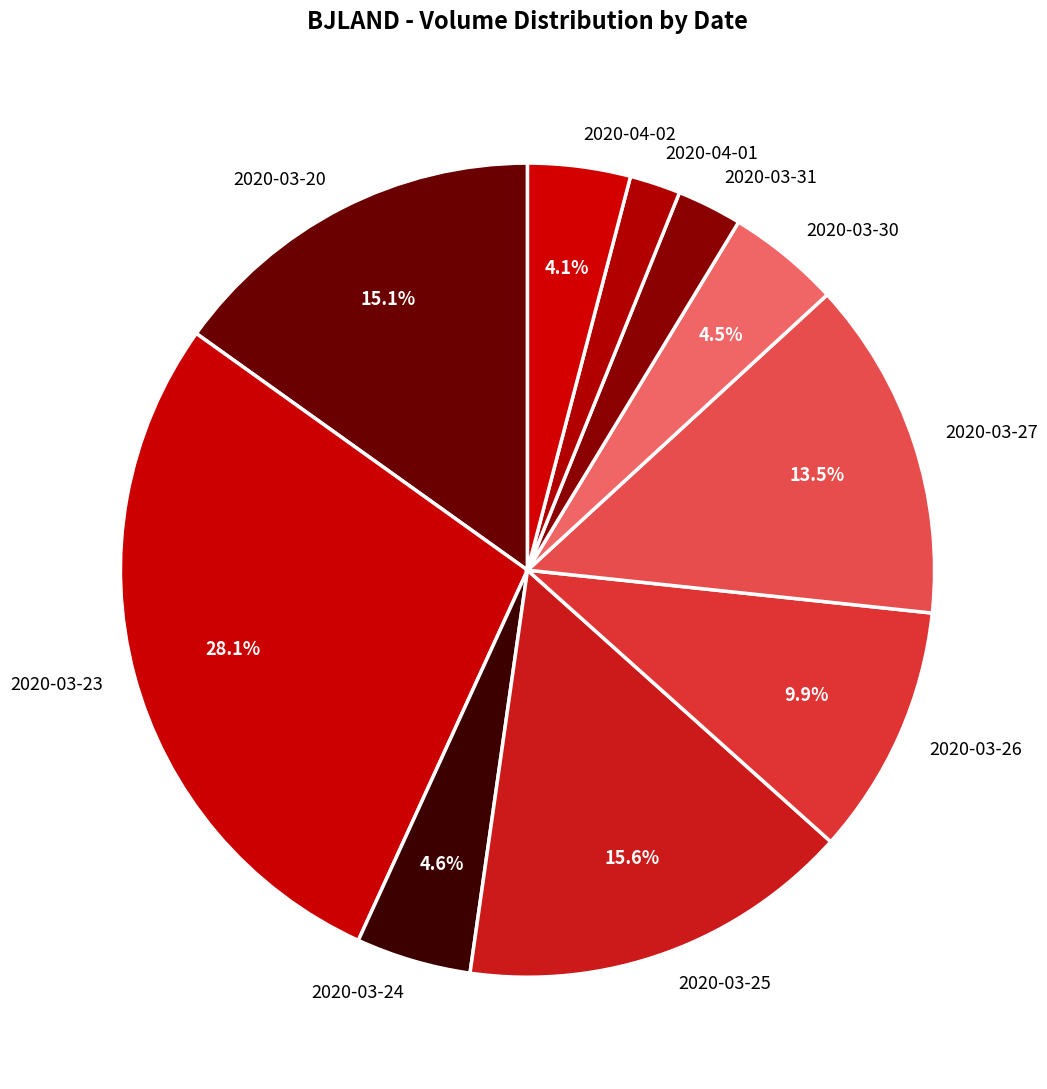

To the nearest percent, what is the average slice percentage?

10%